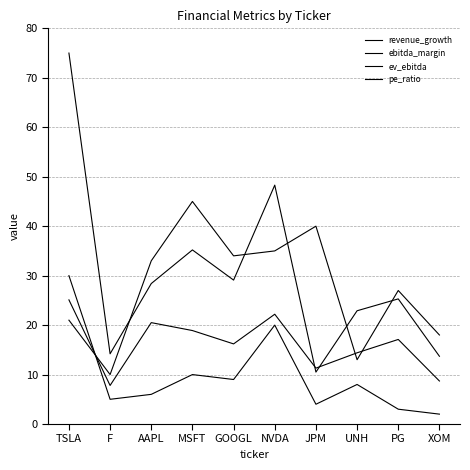

Reading left to right, extract all data points from this chart.

revenue_growth: TSLA=30.0	F=5.0	AAPL=6.0	MSFT=10.0	GOOGL=9.0	NVDA=20.0	JPM=4.0	UNH=8.0	PG=3.0	XOM=2.0
ebitda_margin: TSLA=21.0	F=10.0	AAPL=33.0	MSFT=45.0	GOOGL=34.0	NVDA=35.0	JPM=40.0	UNH=13.0	PG=27.0	XOM=18.0
ev_ebitda: TSLA=25.1	F=7.8	AAPL=20.5	MSFT=18.9	GOOGL=16.2	NVDA=22.2	JPM=11.3	UNH=14.4	PG=17.1	XOM=8.7
pe_ratio: TSLA=75.0	F=14.2	AAPL=28.4	MSFT=35.2	GOOGL=29.1	NVDA=48.3	JPM=10.5	UNH=22.9	PG=25.3	XOM=13.7